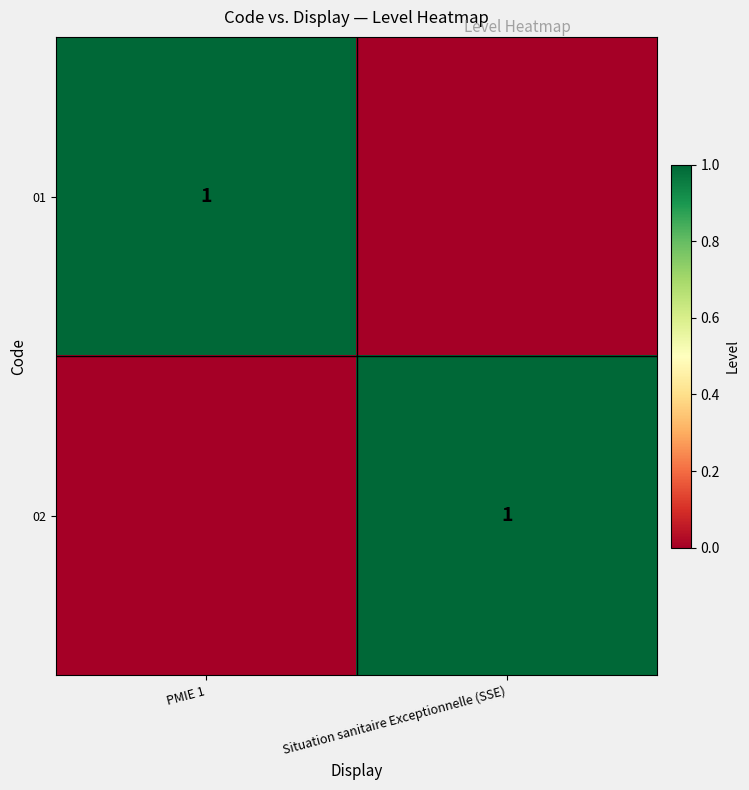

The 01 series shows 0 at PMIE 1. True or false?

False